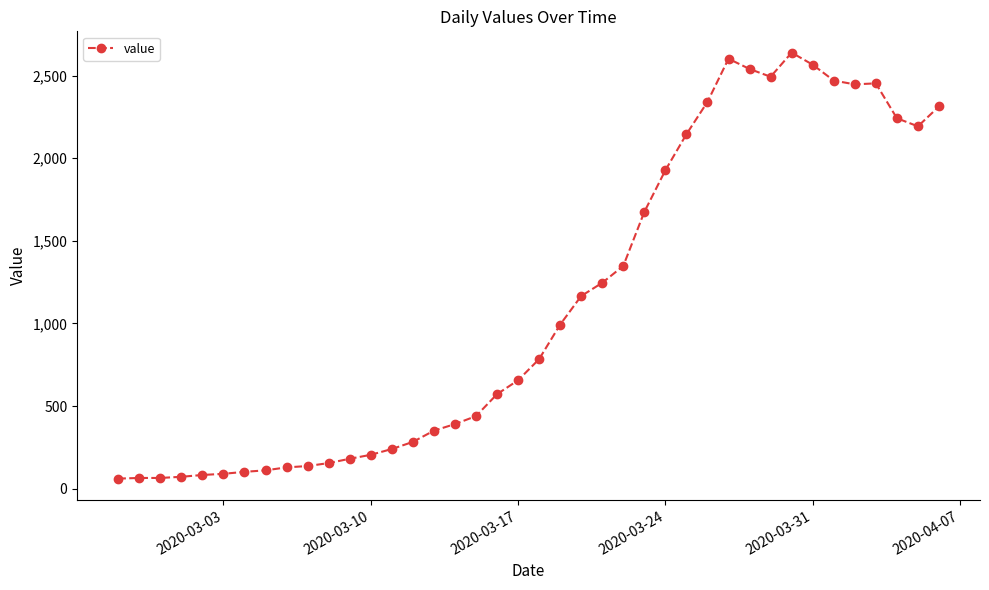

What is the smallest value displayed?

61